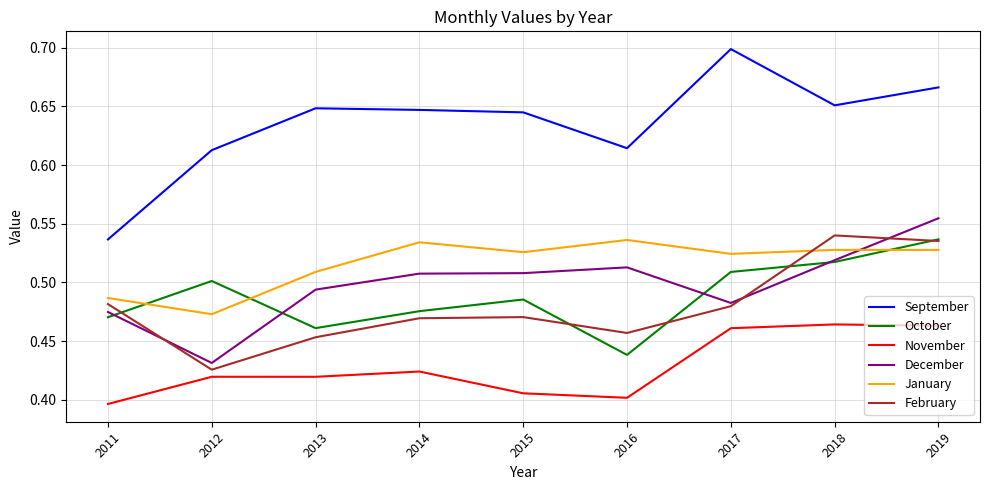

Where is February nearest to the value 0?

2012